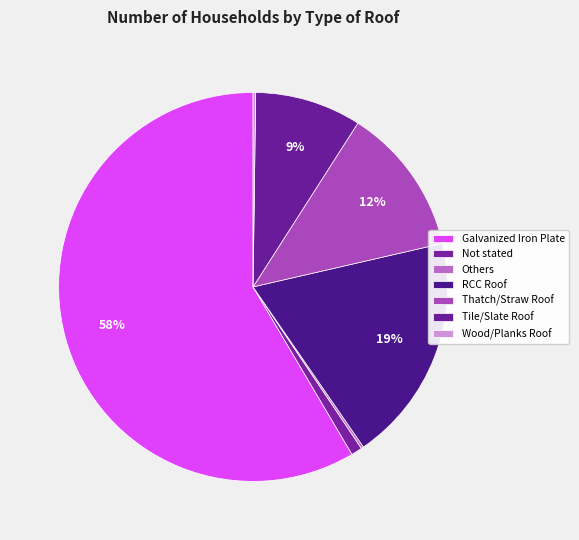

What portion of the pie excludes Wood/Planks Roof?

99.8%